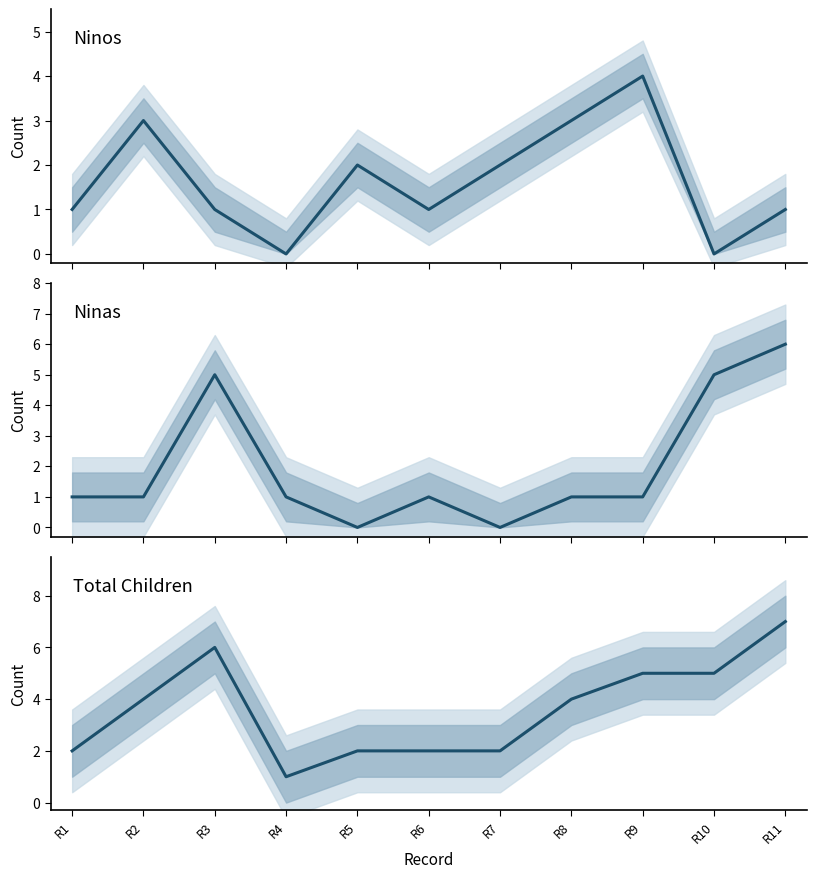

How many values in the Total Children series are below 4?

5